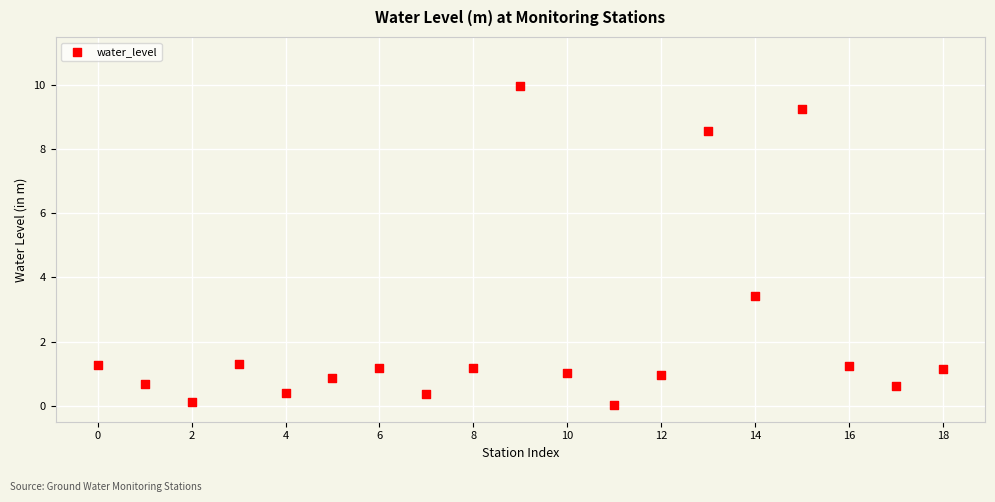

What Y value in the scatter plot is closest to 4?

3.4